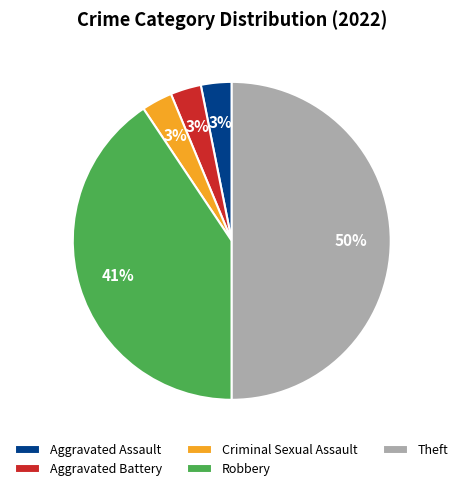

How many slices are in this pie chart?

5